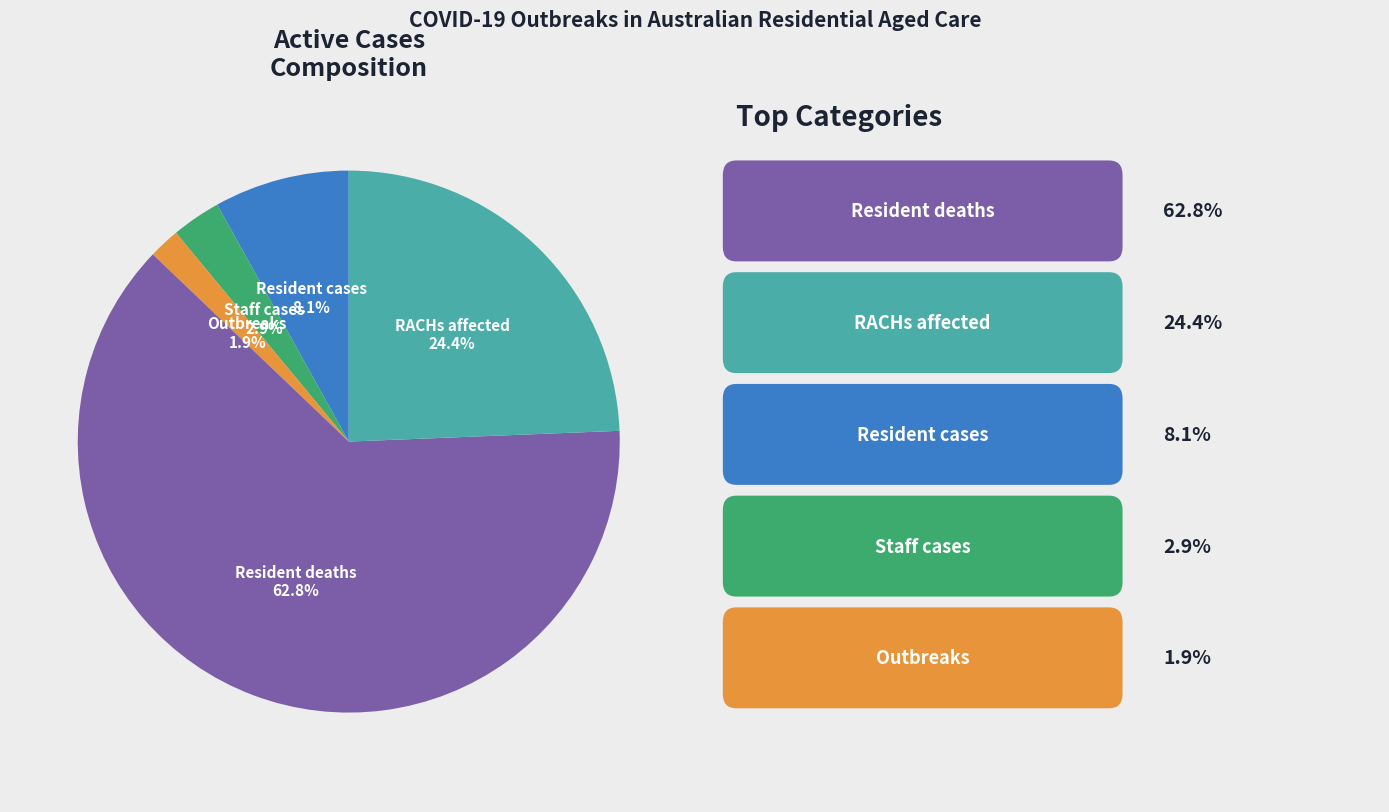

Rank the categories by value from lowest to highest.

Outbreaks, Staff cases, Resident cases, RACHs affected, Resident deaths